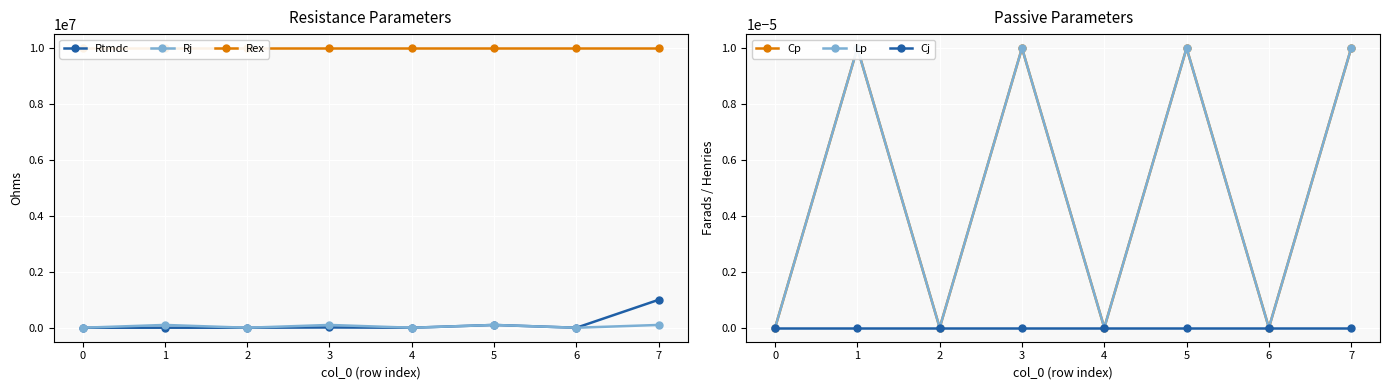

Is the value of Rj at 7 greater than the value of Rtmdc at 3?

Yes